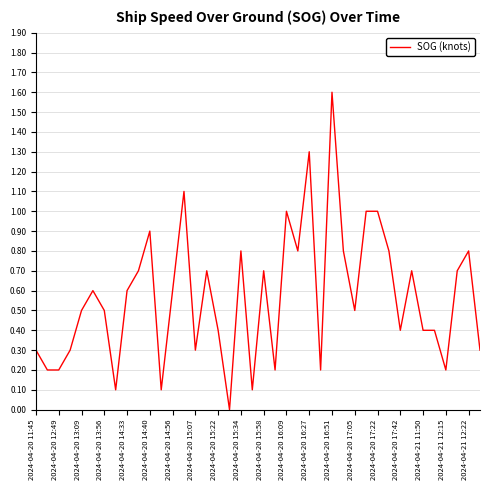

How many values exceed 0?

39